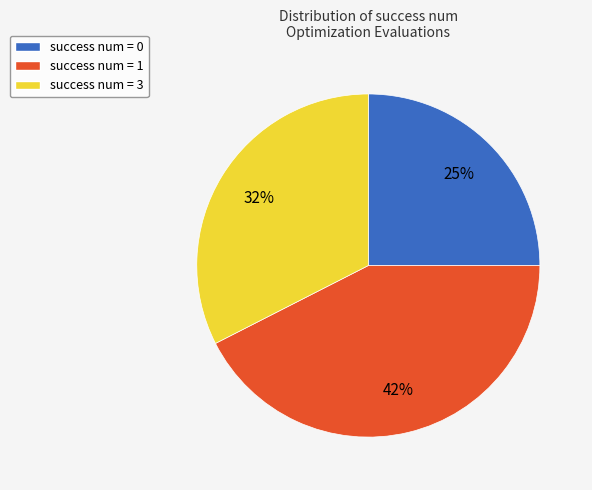

What is the ratio of the value at success num = 1 to the value at success num = 3?

1.3